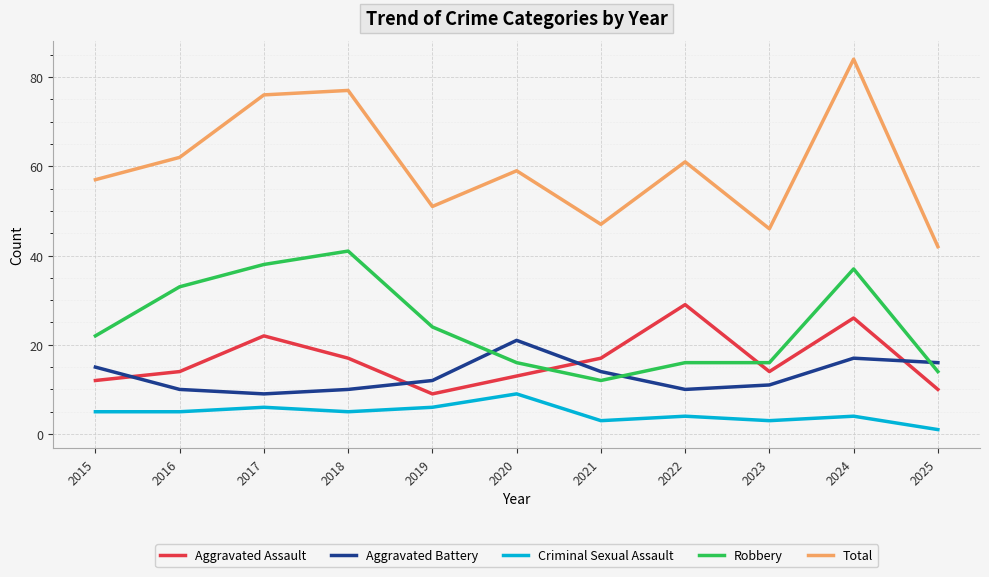

What is the spread (max minus min) of values at 2023?

43